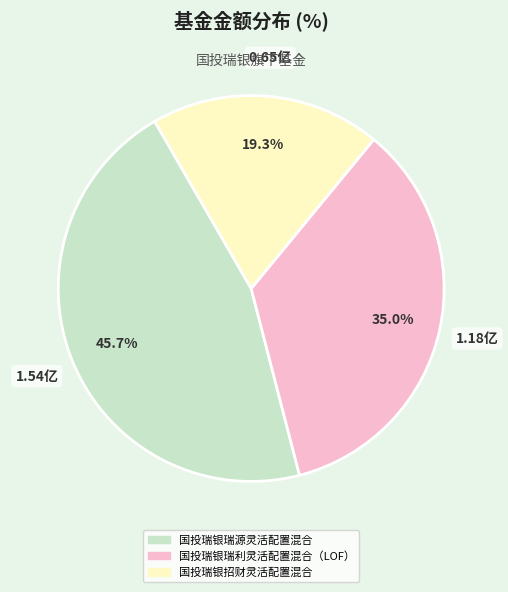

To the nearest percent, what is the difference between the 国投瑞银招财灵活配置混合 and 国投瑞银瑞源灵活配置混合 slice percentages?

26%